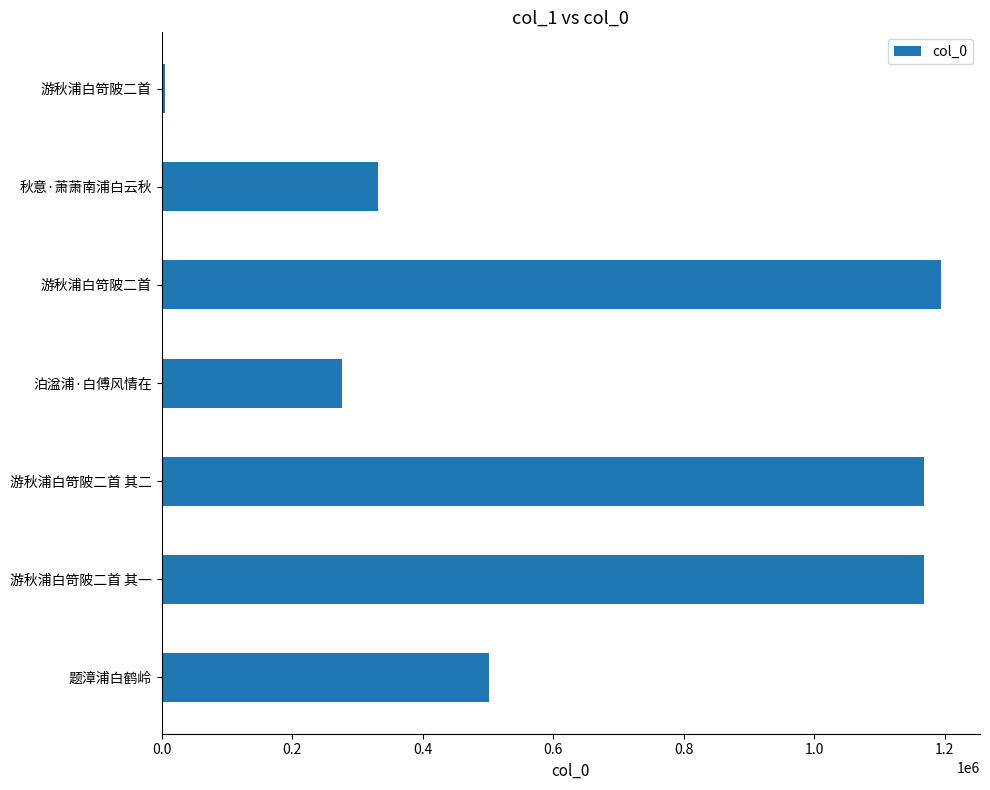

How many data points are less than 501656?

3